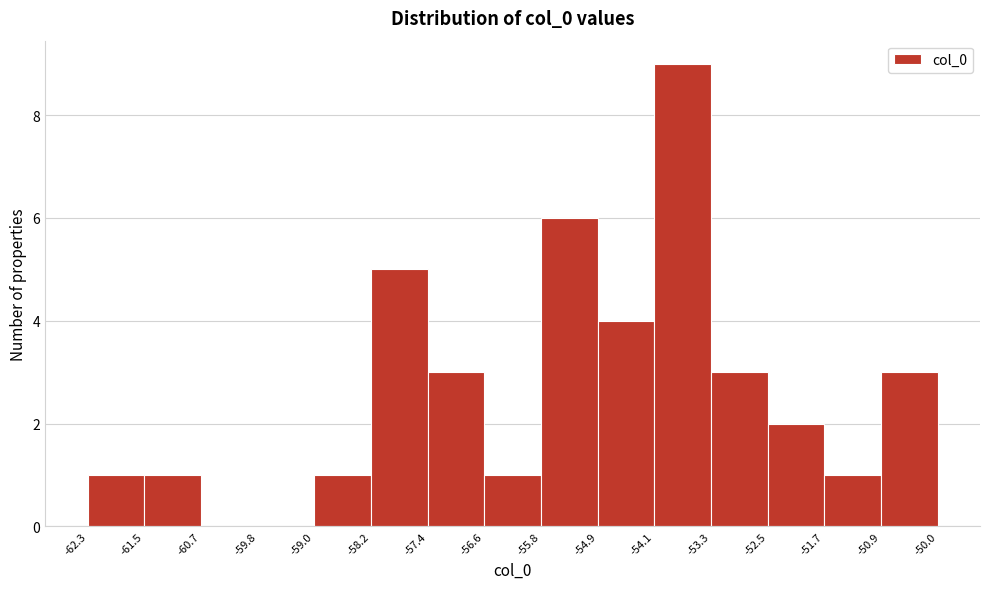

Reading left to right, list every bar in this chart as the range it spans on the x-axis followed by its height. The values are not printed on the chart, so give them approximately, as read against the axis.

-62.3 to -61.5: 1
-61.5 to -60.7: 1
-60.7 to -59.8: 0
-59.8 to -59.0: 0
-59.0 to -58.2: 1
-58.2 to -57.4: 5
-57.4 to -56.6: 3
-56.6 to -55.8: 1
-55.8 to -54.9: 6
-54.9 to -54.1: 4
-54.1 to -53.3: 9
-53.3 to -52.5: 3
-52.5 to -51.7: 2
-51.7 to -50.9: 1
-50.9 to -50.0: 3